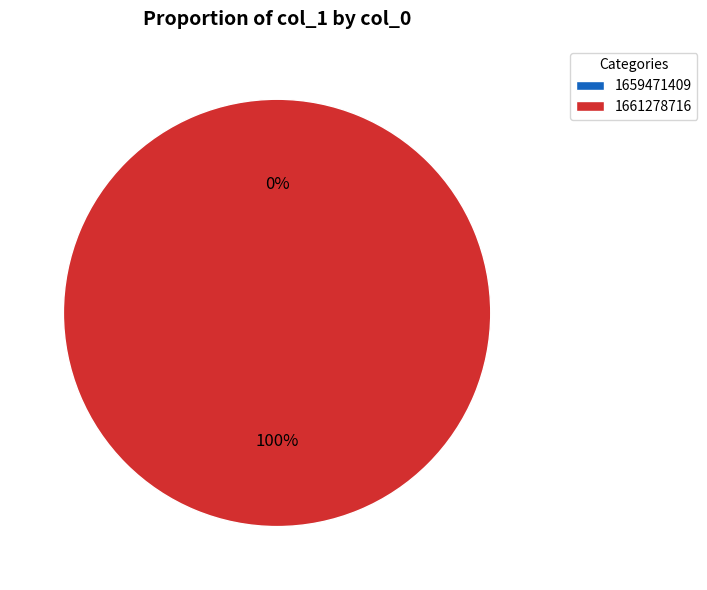

Which slice is the largest?

1661278716